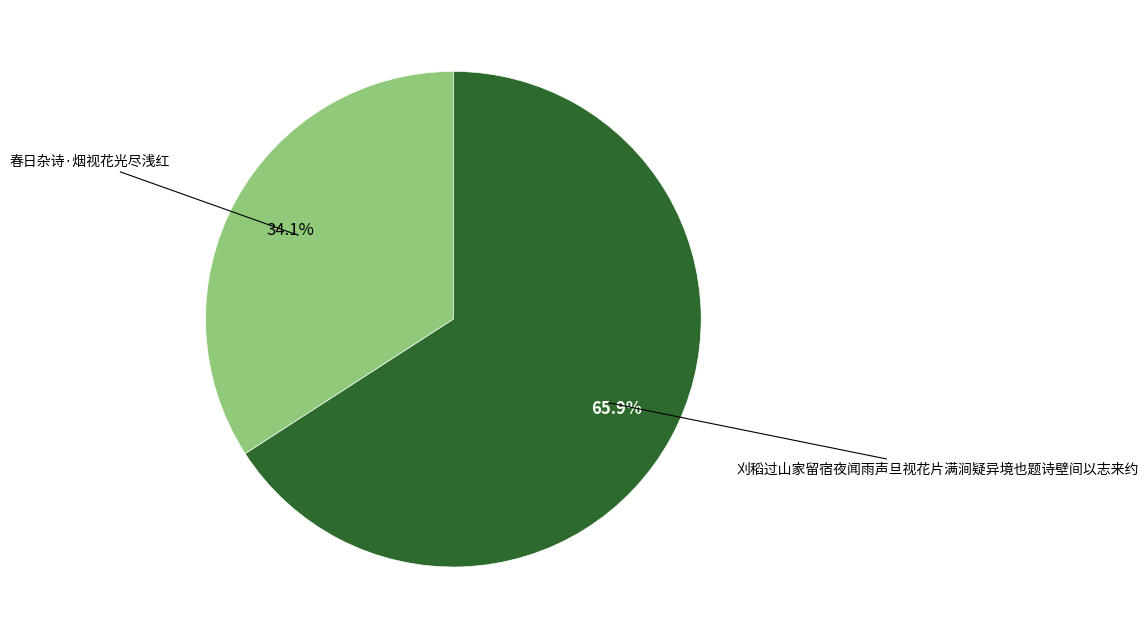

Which category has the biggest portion of the pie?

刈稻过山家留宿夜闻雨声旦视花片满涧疑异境也题诗壁间以志来约